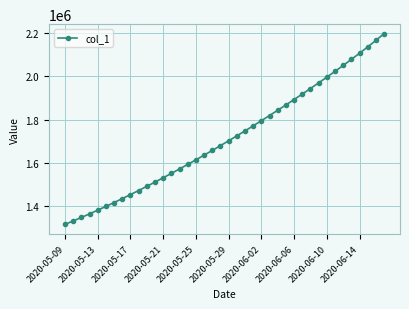

How many values exceed 1701853?

20